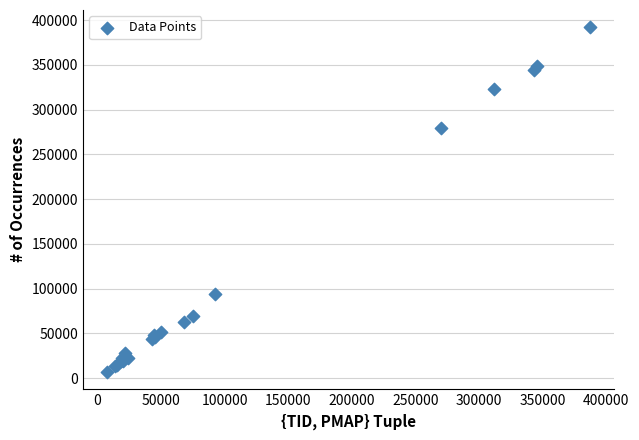

What Y value in the scatter plot is closest to 199542?

279702